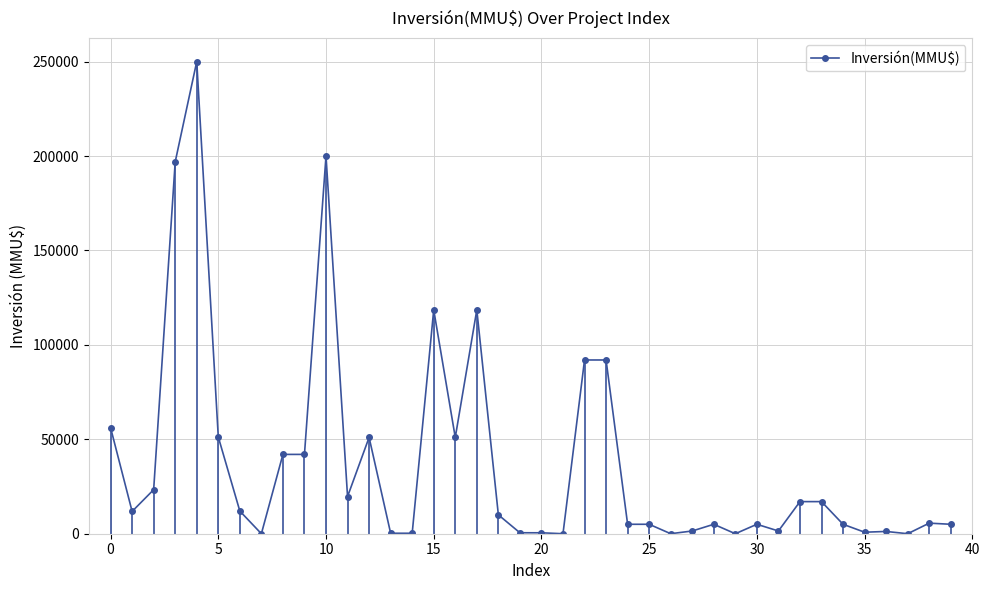

True or false: there are more than 0 points higher than both neighbors.

True